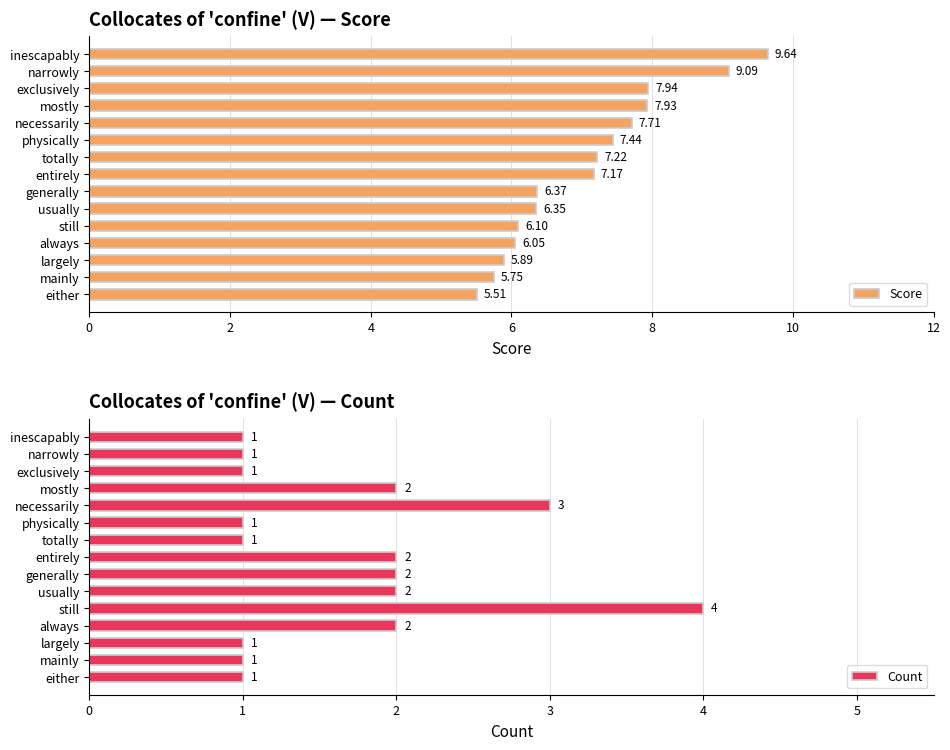

What is the lowest value of the Count series?

1